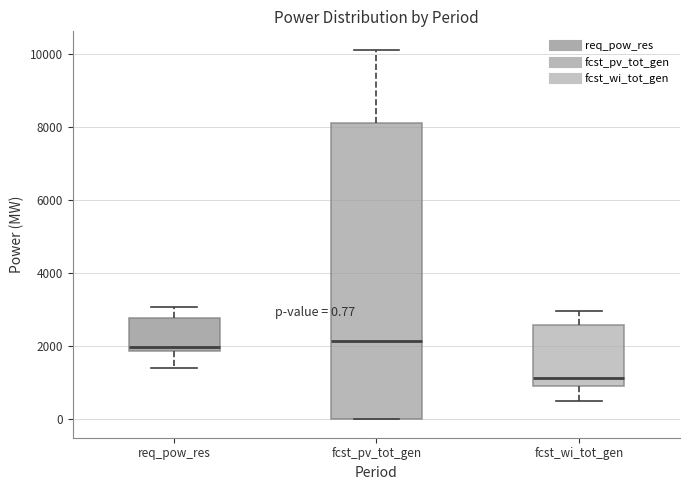

Comparing the boxes themselves (not the whiskers), which one is the tallest?

fcst_pv_tot_gen